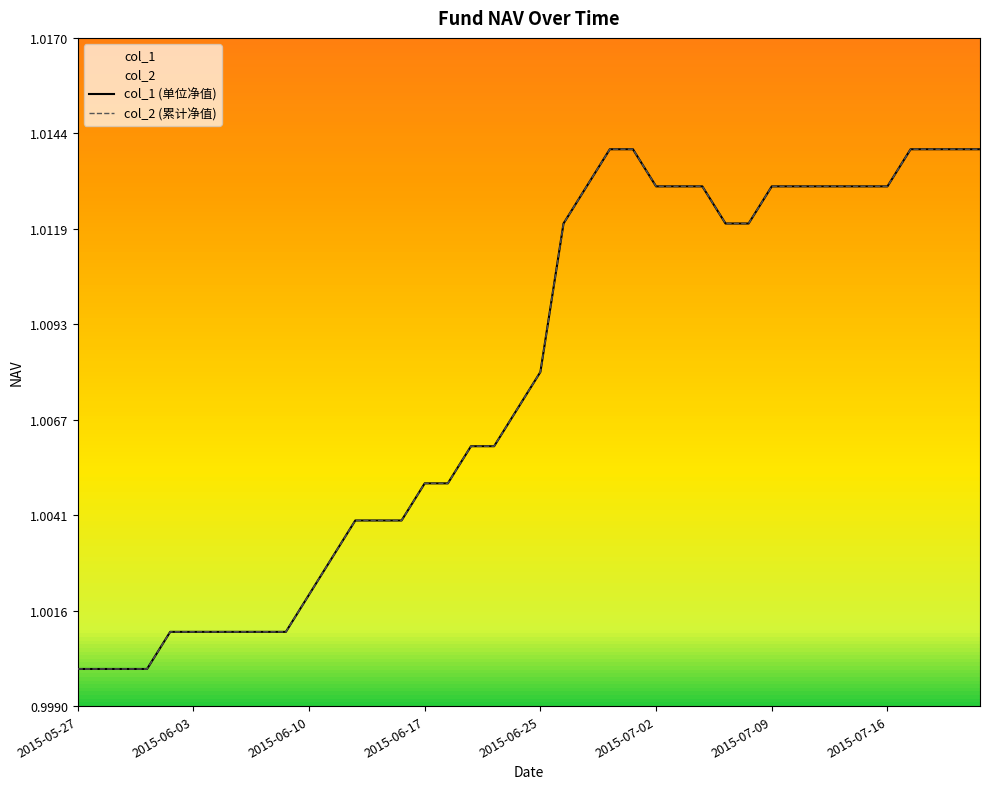

True or false: col_2 (累计净值) and col_1 (单位净值) intersect in this chart.

False